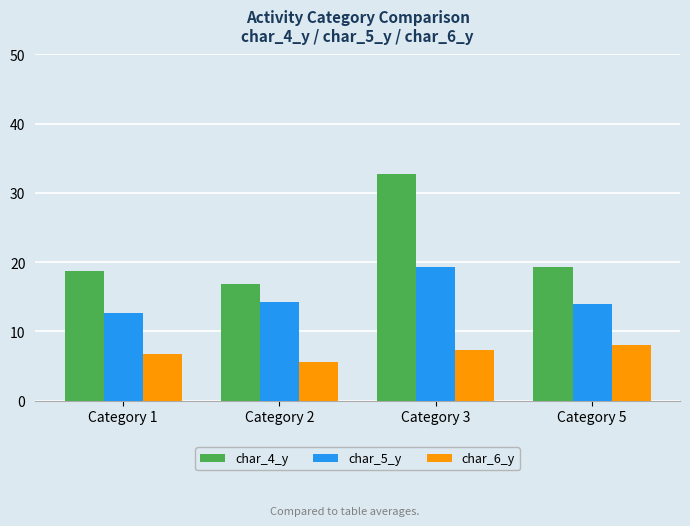

At which label is char_4_y closest to 24?

Category 5